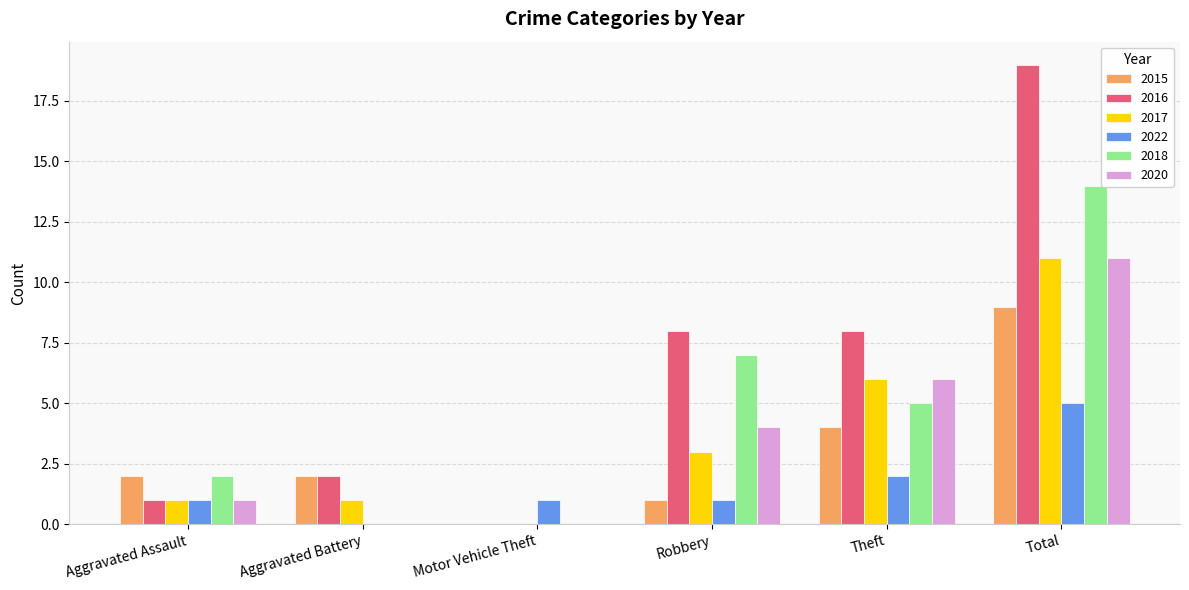

What is the sum of all 2018 values?

28